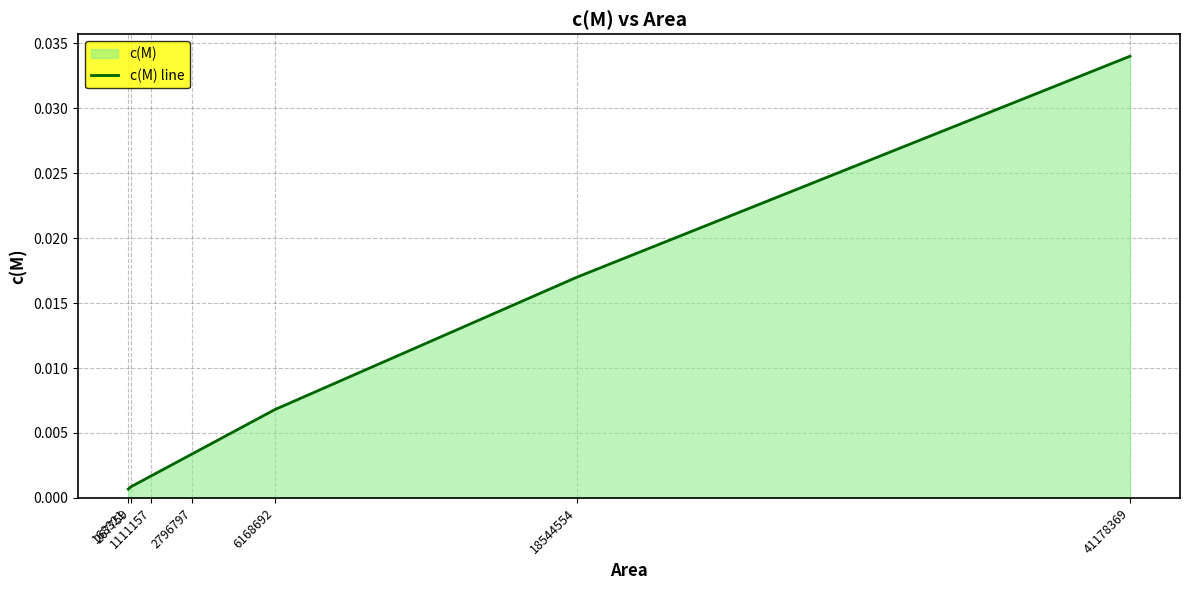

True or false: the data shows 0.0 at 18544554.

True